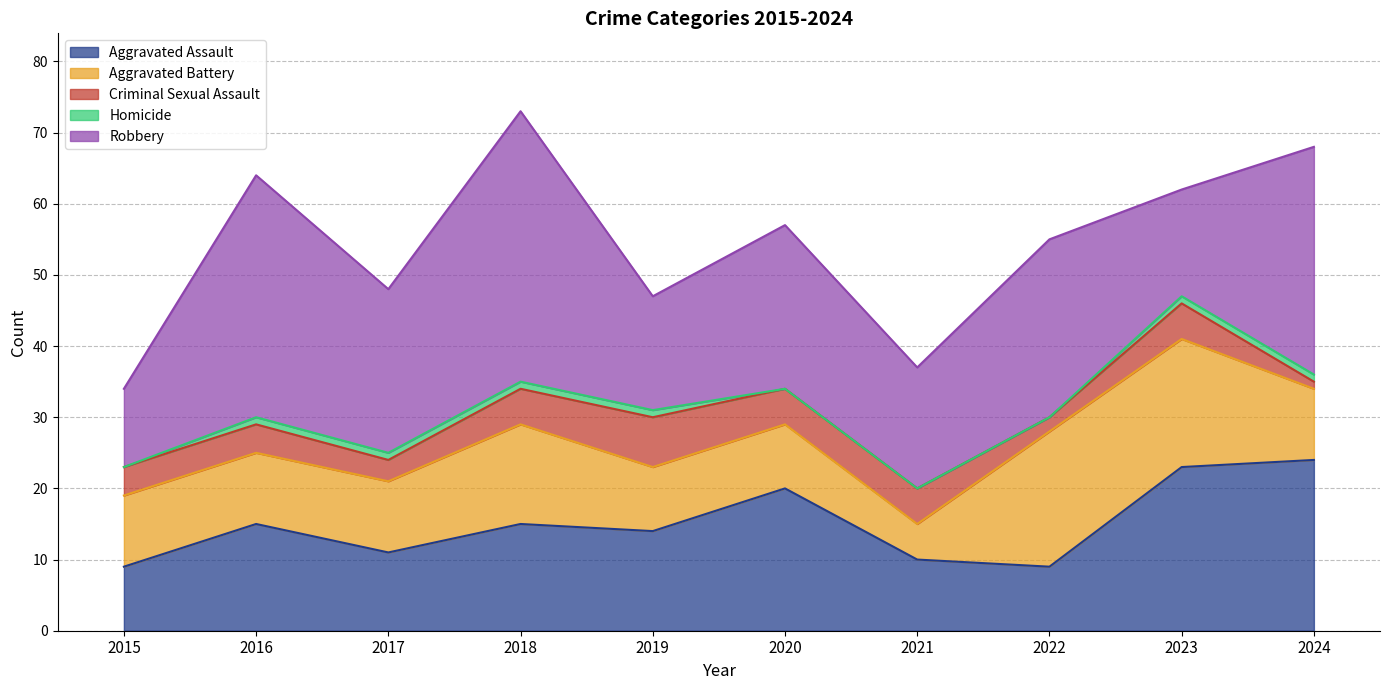

What are all the series names shown in the legend?

Aggravated Assault, Aggravated Battery, Criminal Sexual Assault, Homicide, Robbery